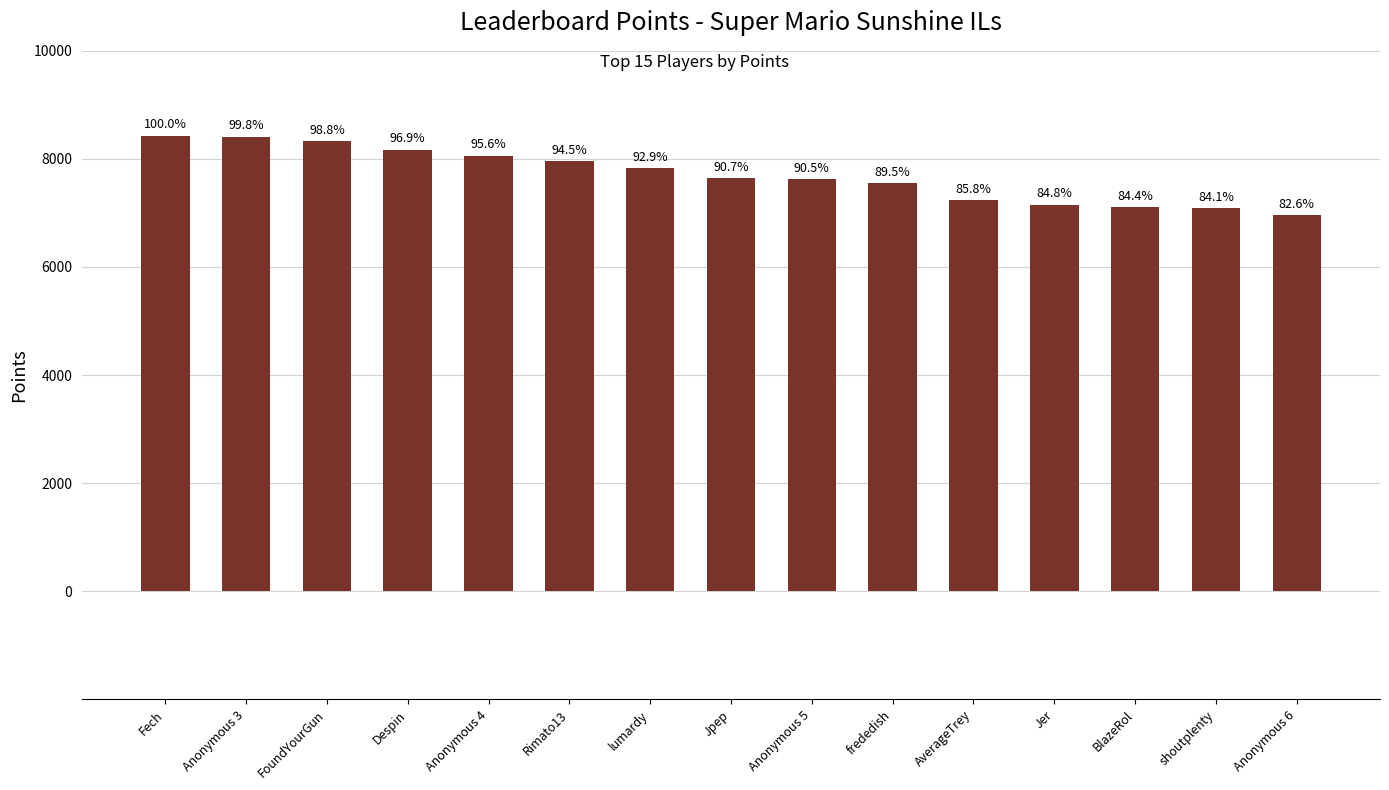

Approximately how many times larger is the value at Fech compared to Jpep?

1.1